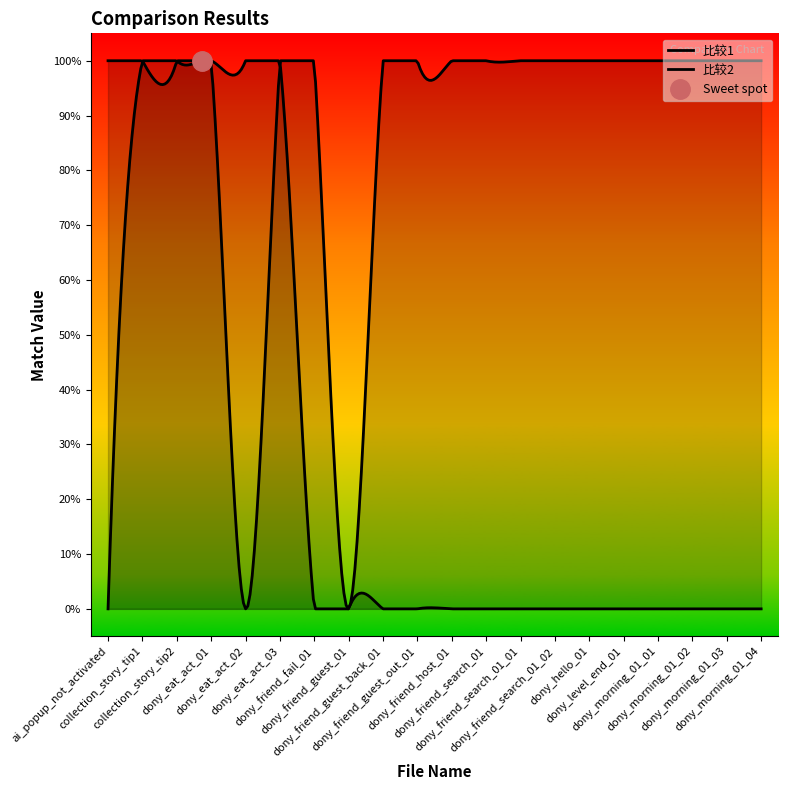

What is the value of the 比较2 point at the 2nd from the left?

1